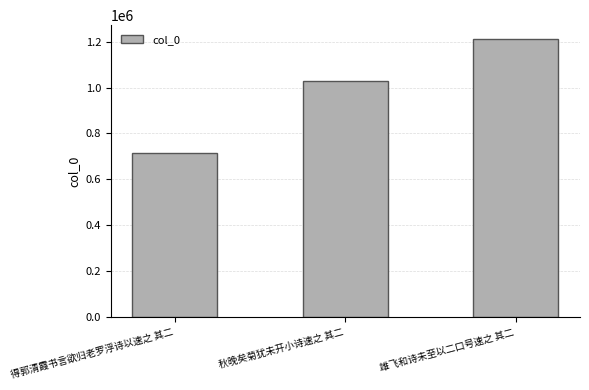

What is the smallest value displayed?

716774